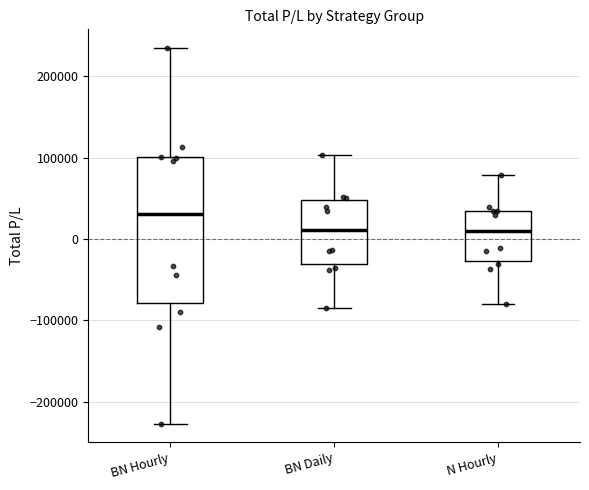

Reading left to right, transcribe this box plot: for each box, give where its median line is, the range the box spans, and where its two whiskers end, as read against the y-axis. The values are not printed on the chart, so give them approximately, as read against the axis.

BN Hourly: median 30000, box -80000 to 100000, whiskers -230000 to 230000
BN Daily: median 10000, box -30000 to 50000, whiskers -80000 to 100000
N Hourly: median 10000, box -30000 to 30000, whiskers -80000 to 80000